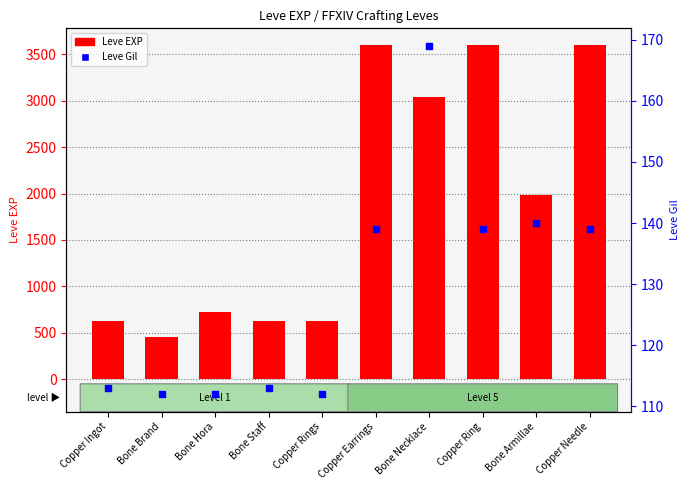

What is the total value across all series at Bone Staff?

743